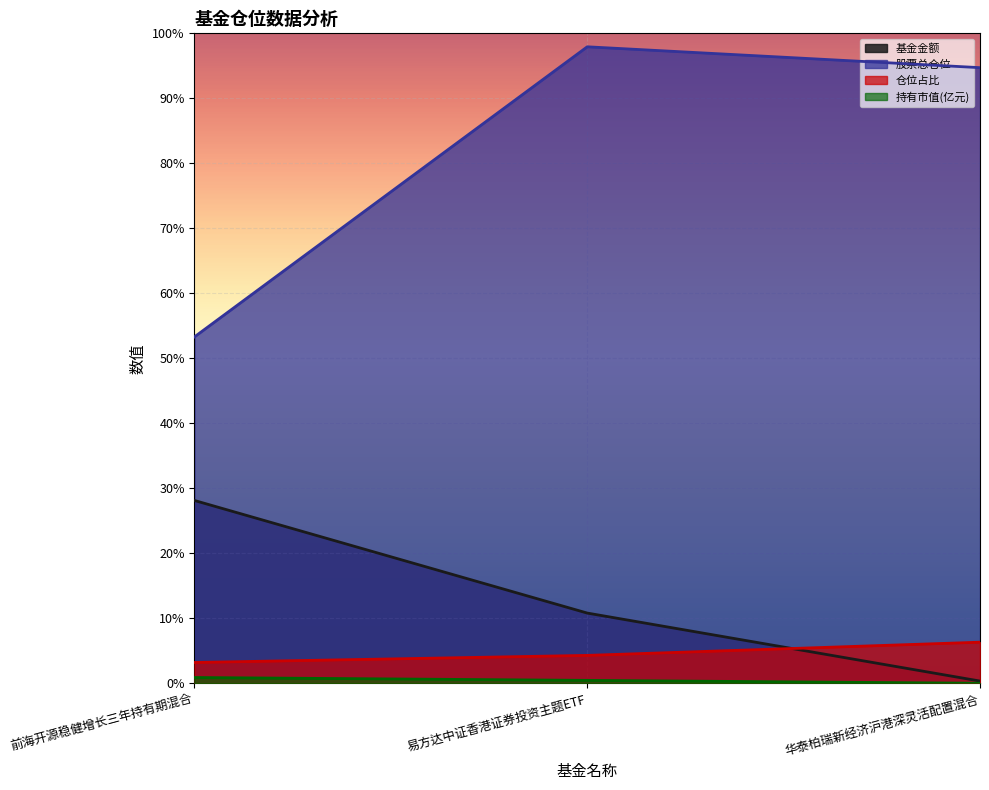

At which category does the chart reach its minimum across all series?

华泰柏瑞新经济沪港深灵活配置混合